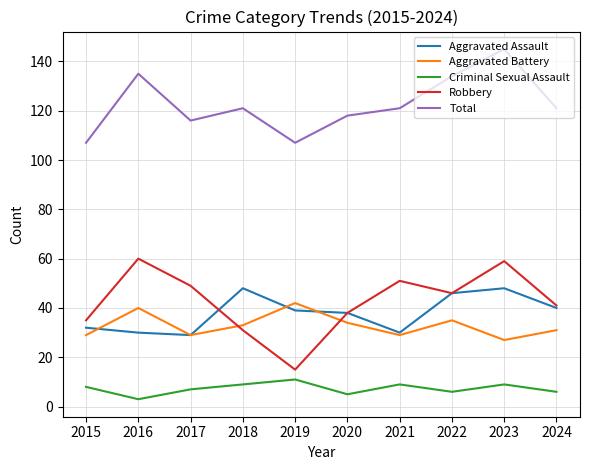

What is the spread (max minus min) of values at 2018?

112